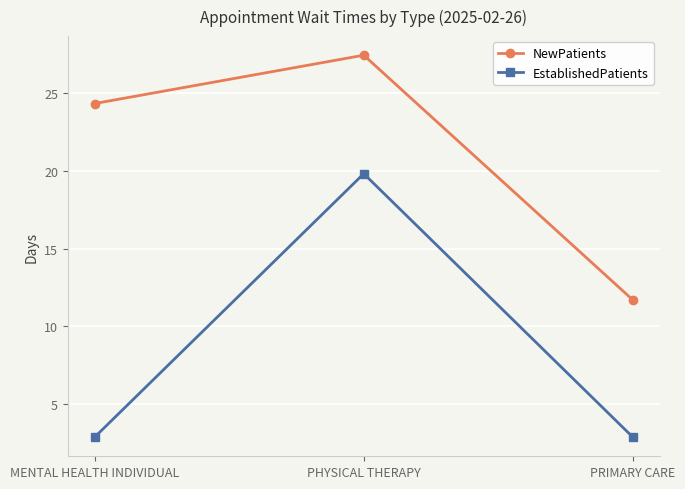

Is this an area chart (filled region under the line)?

No